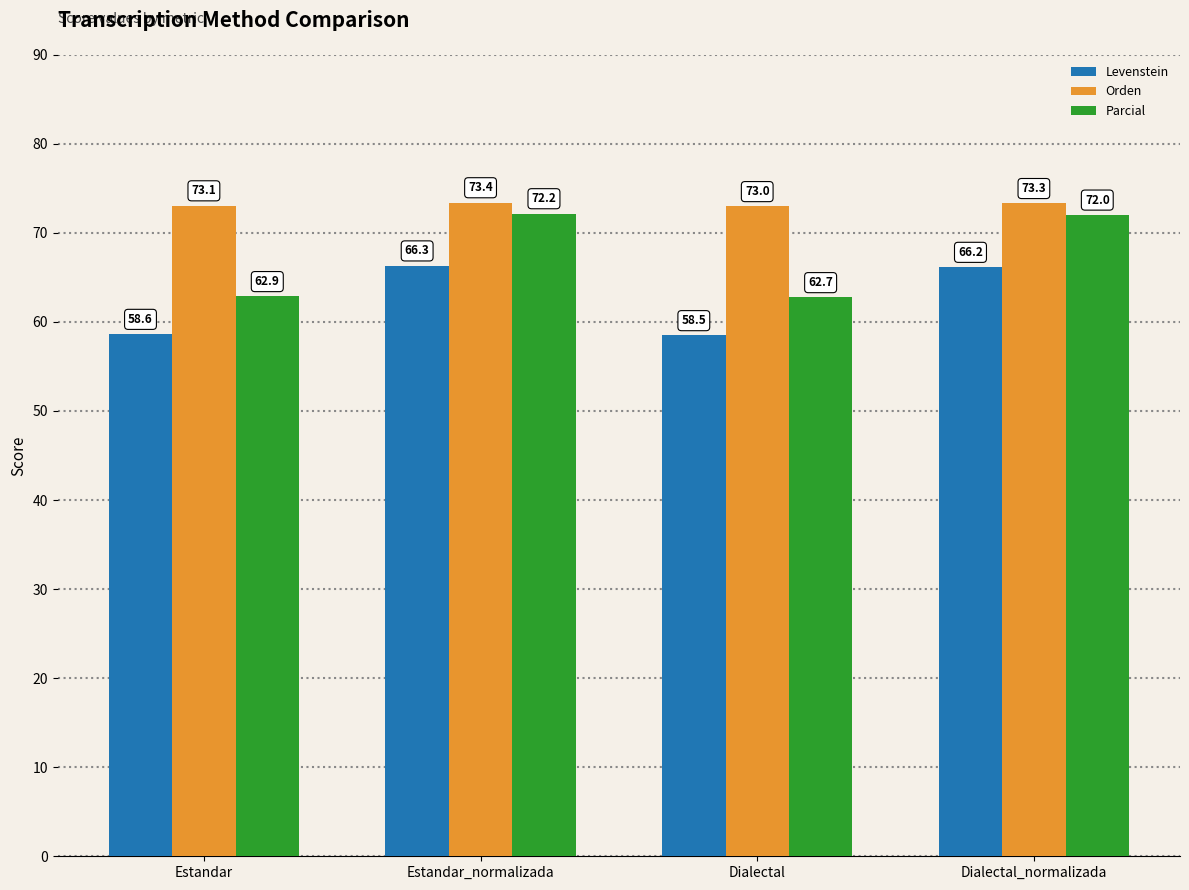

The Levenstein series shows 66.3 at Estandar_normalizada. True or false?

True